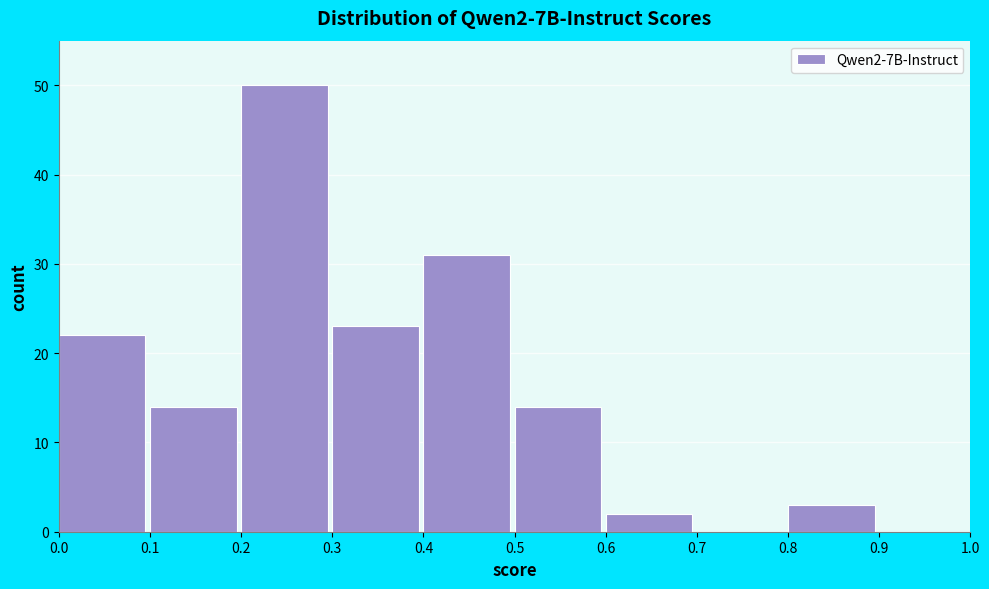

Reading left to right, list every bar in this chart as the range it spans on the x-axis followed by its height. The values are not printed on the chart, so give them approximately, as read against the axis.

0.0 to 0.1: 22
0.1 to 0.2: 14
0.2 to 0.3: 50
0.3 to 0.4: 23
0.4 to 0.5: 31
0.5 to 0.6: 14
0.6 to 0.7: 2
0.7 to 0.8: 0
0.8 to 0.9: 3
0.9 to 1.0: 0